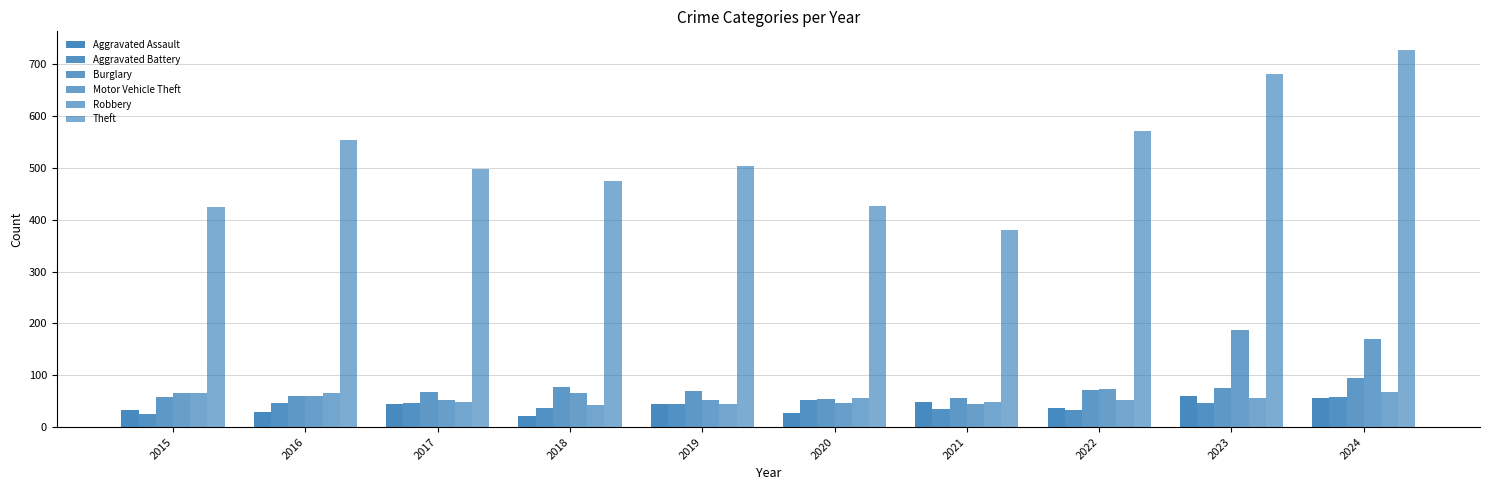

What is the total value across all series at 2020?

663